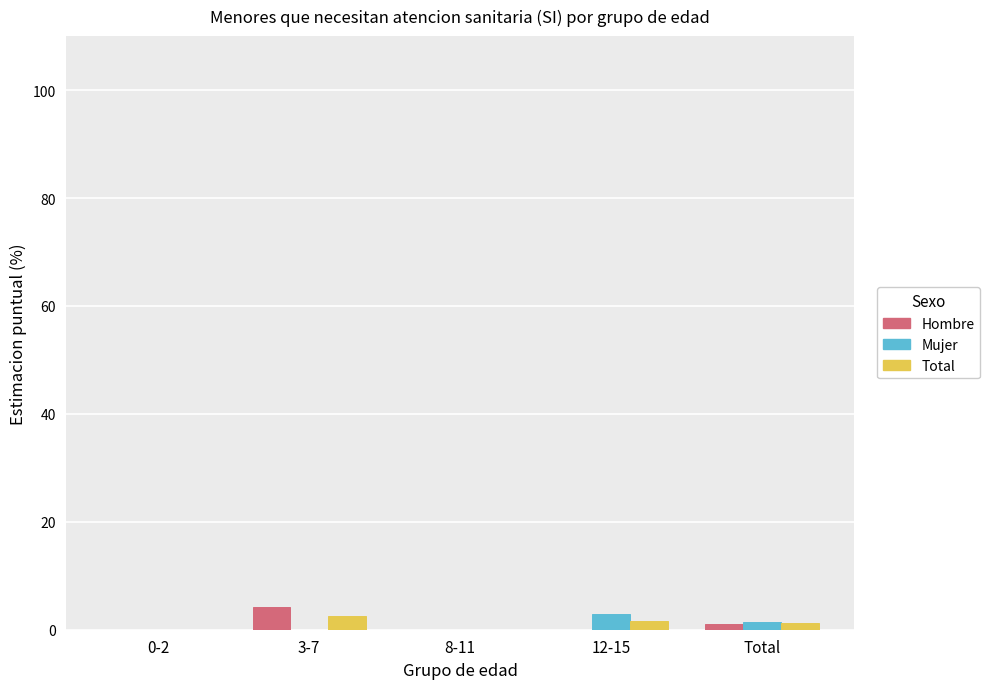

What is the average value of the Hombre series?

1.1